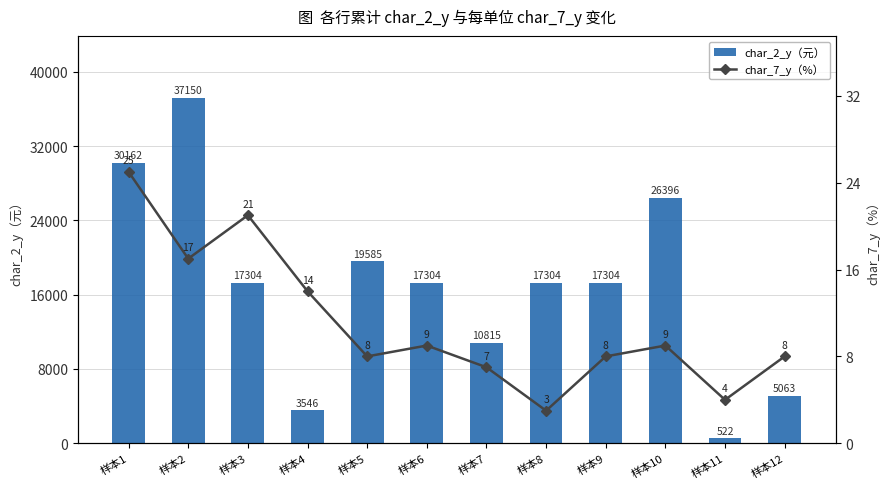

How many data points does each series have?

12